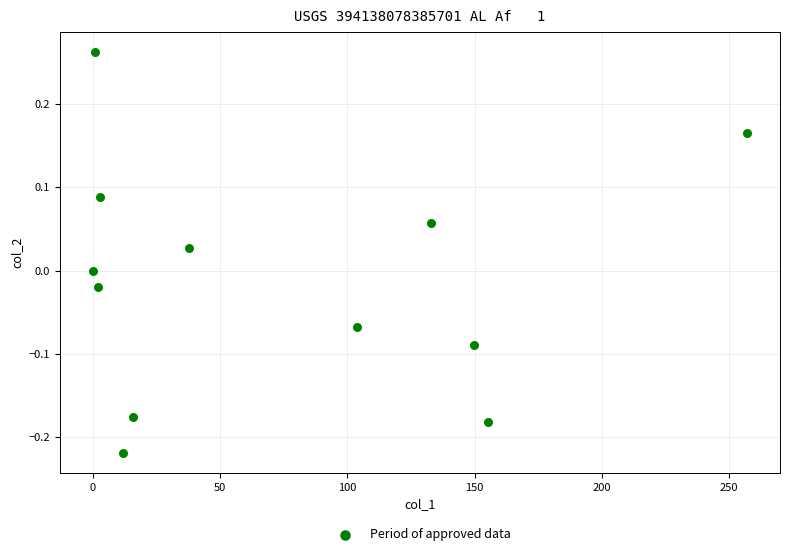

What is the average X value?

72.6